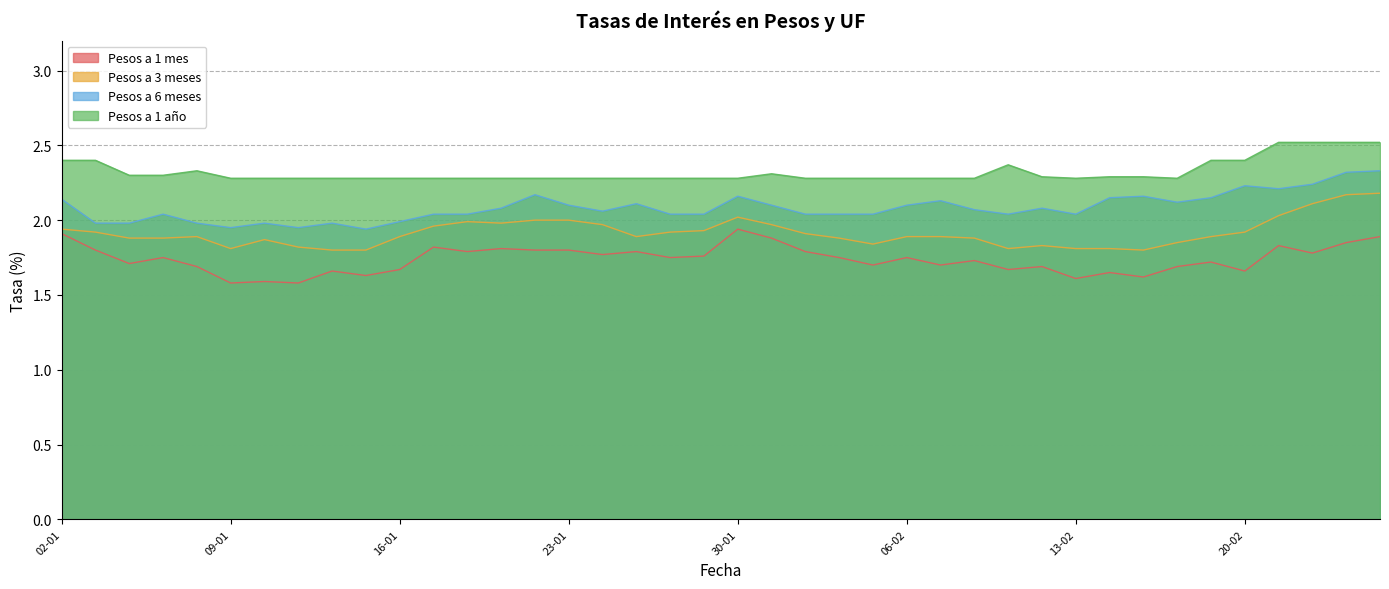

Which series has the largest total across all categories?

Pesos a 1 año